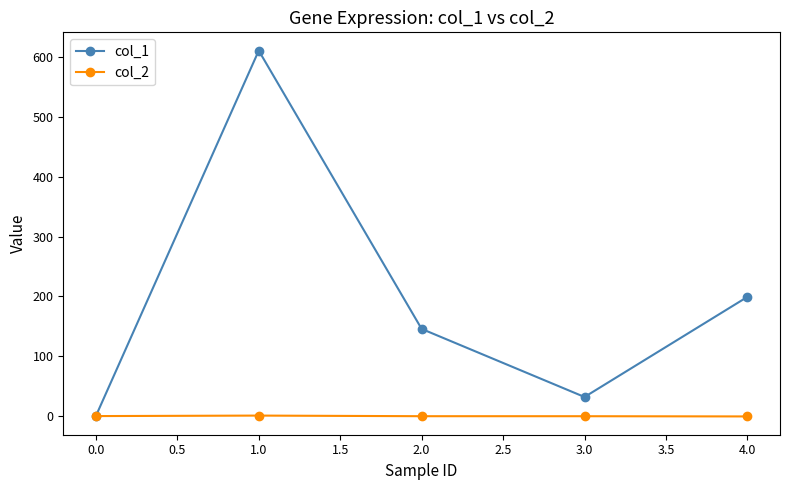

At which category does col_1 reach its first local valley?

3.0